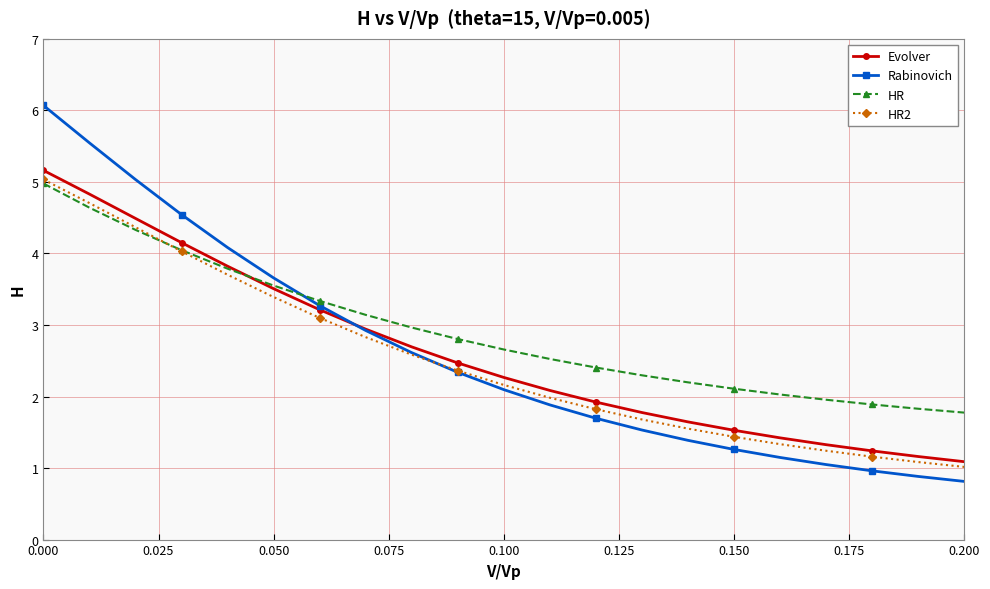

What is the value of the Rabinovich point at the 15th from the left?

1.4